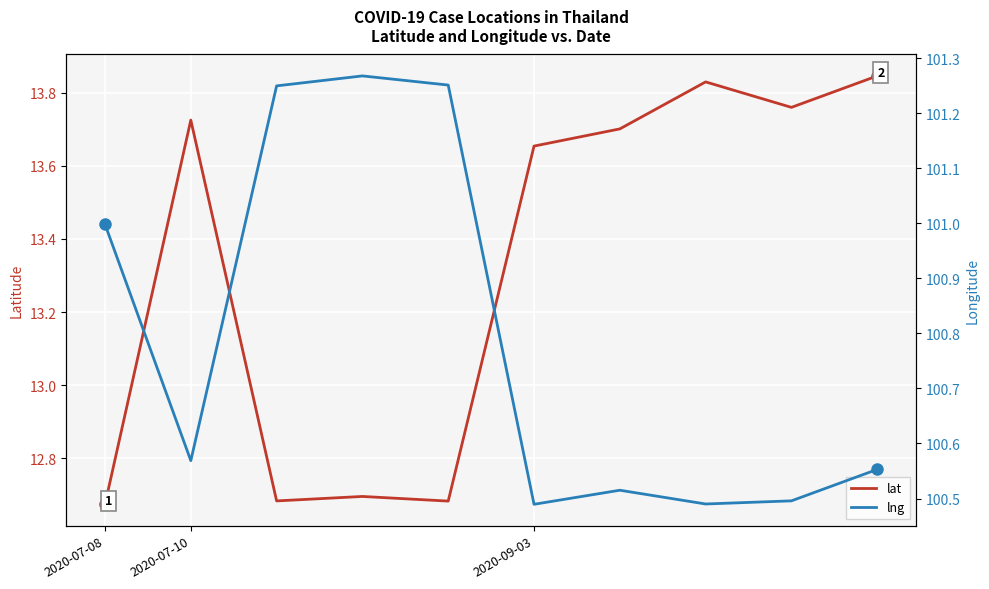

True or false: lat has more than 1 interior local peaks.

True